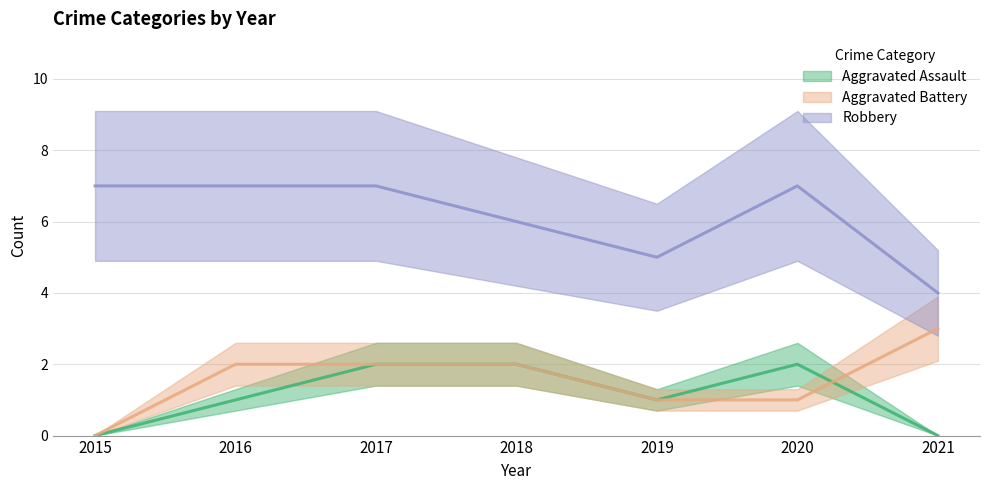

At how many categories does at least one series exceed 3?

7